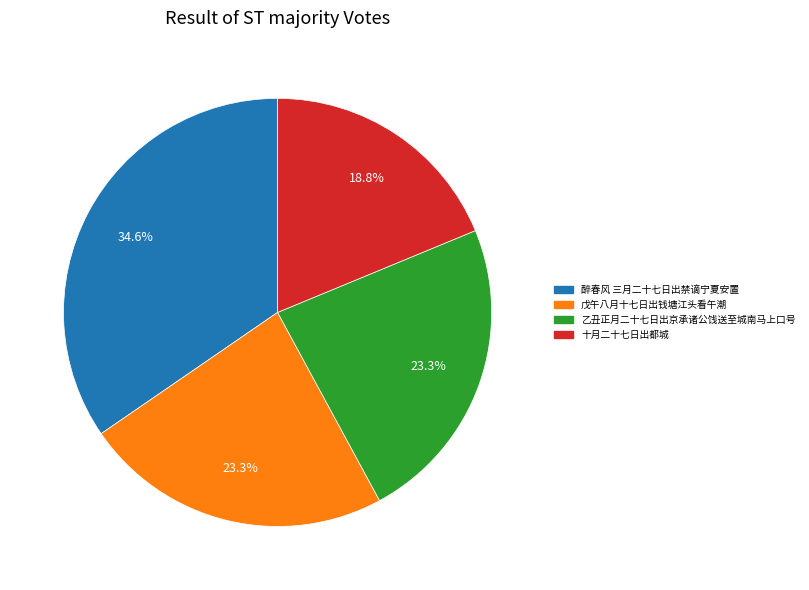

To the nearest percent, what is the difference between the largest and smallest slice percentages?

16%